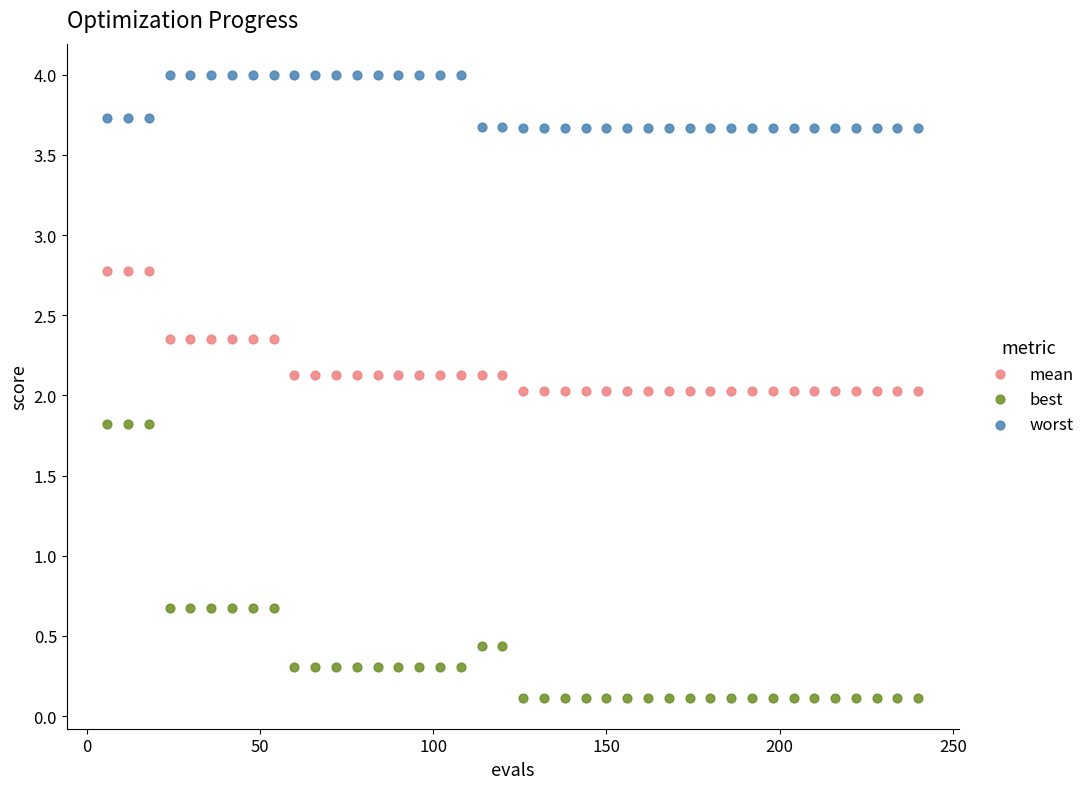

Which series contains the lowest Y value?

best